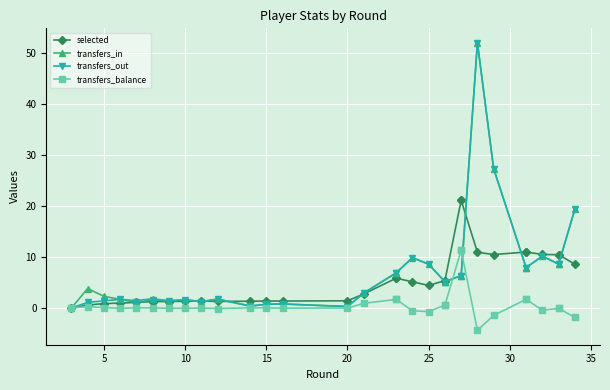

How many positive values does the transfers_balance series have?

15